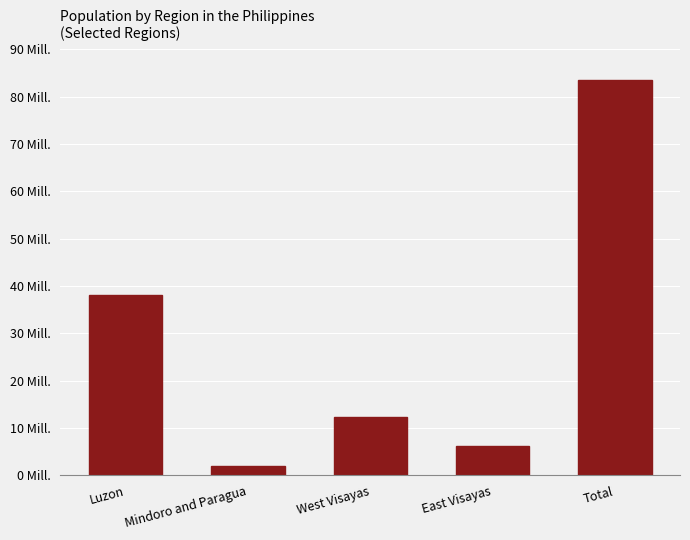

Does the chart contain any negative values?

No